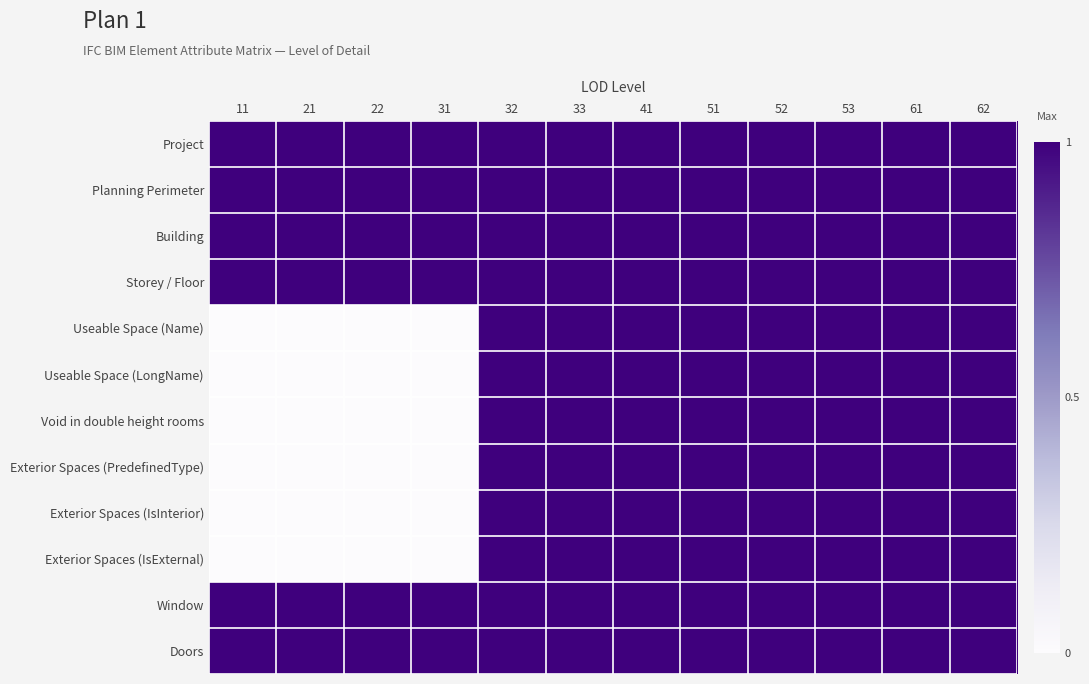

At 41, list the series in order from smallest to largest.

Project, Planning Perimeter, Building, Storey / Floor, Useable Space (Name), Useable Space (LongName), Void in double height rooms, Exterior Spaces (PredefinedType), Exterior Spaces (IsInterior), Exterior Spaces (IsExternal), Window, Doors